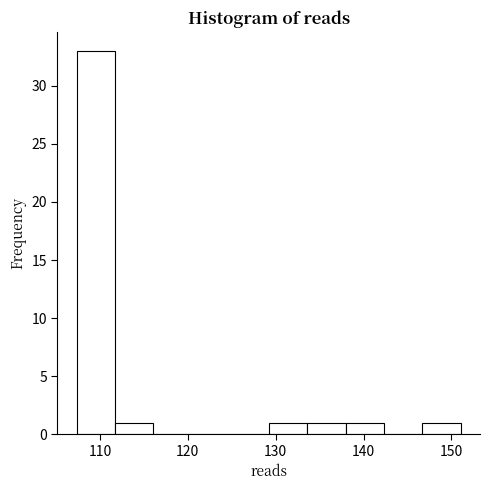

Which range on the x-axis has the tallest bar?

107 to 112